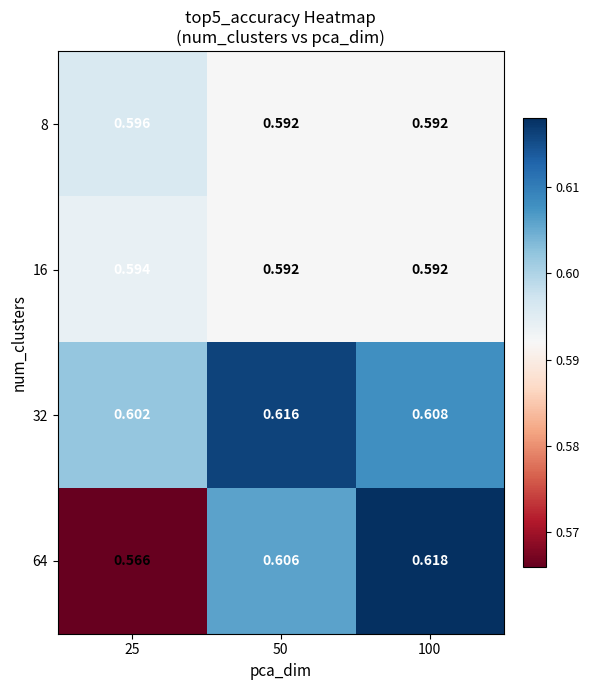

Count the number of categories in the chart.

3